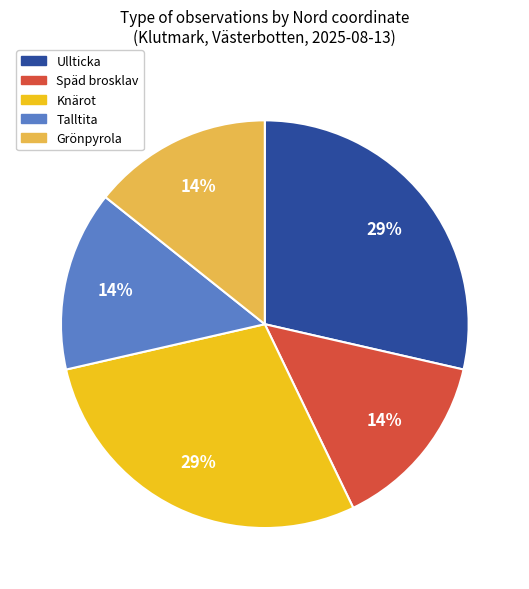

To the nearest percent, what is the average slice percentage?

20%